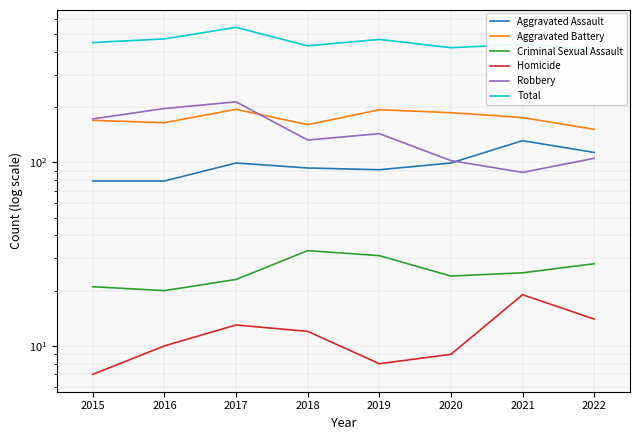

What is the sum of all Homicide values?

92